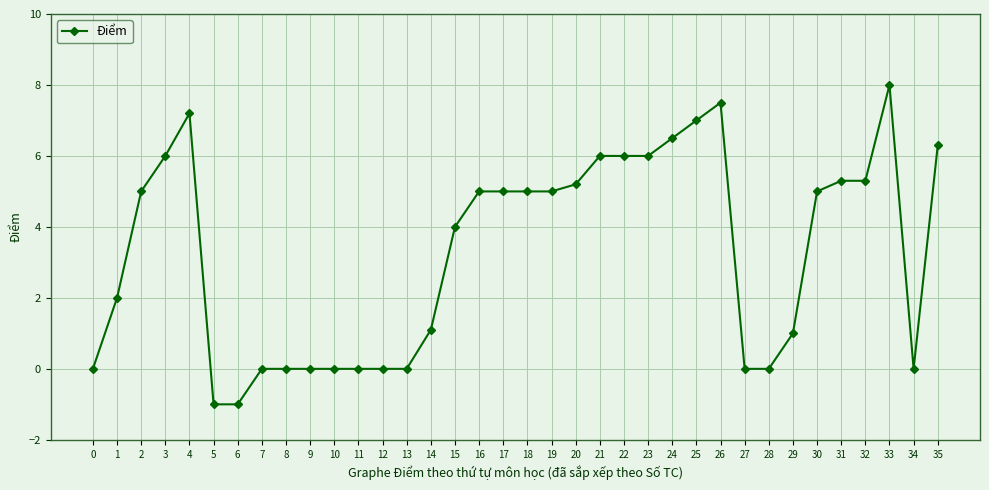

Where is the first local maximum?

4